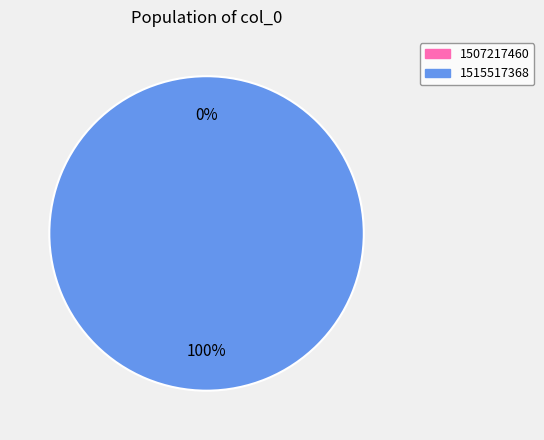

What is the change in value from 1507217460 to 1515517368?

+1